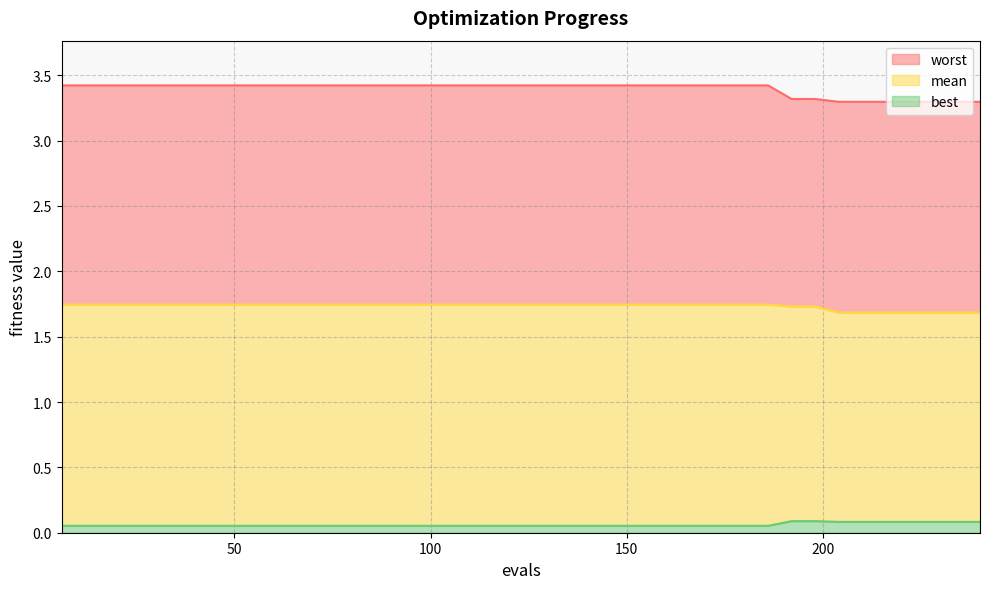

Reading left to right, extract all data points from this chart.

mean: 1.7	1.7	1.7	1.7	1.7	1.7	1.7	1.7	1.7	1.7	1.7	1.7	1.7	1.7	1.7	1.7	1.7	1.7	1.7	1.7	1.7	1.7	1.7	1.7	1.7	1.7	1.7	1.7	1.7	1.7	1.7	1.7	1.7	1.7	1.7	1.7	1.7	1.7	1.7	1.7
best: 0.1	0.1	0.1	0.1	0.1	0.1	0.1	0.1	0.1	0.1	0.1	0.1	0.1	0.1	0.1	0.1	0.1	0.1	0.1	0.1	0.1	0.1	0.1	0.1	0.1	0.1	0.1	0.1	0.1	0.1	0.1	0.1	0.1	0.1	0.1	0.1	0.1	0.1	0.1	0.1
worst: 3.4	3.4	3.4	3.4	3.4	3.4	3.4	3.4	3.4	3.4	3.4	3.4	3.4	3.4	3.4	3.4	3.4	3.4	3.4	3.4	3.4	3.4	3.4	3.4	3.4	3.4	3.4	3.4	3.4	3.4	3.4	3.3	3.3	3.3	3.3	3.3	3.3	3.3	3.3	3.3